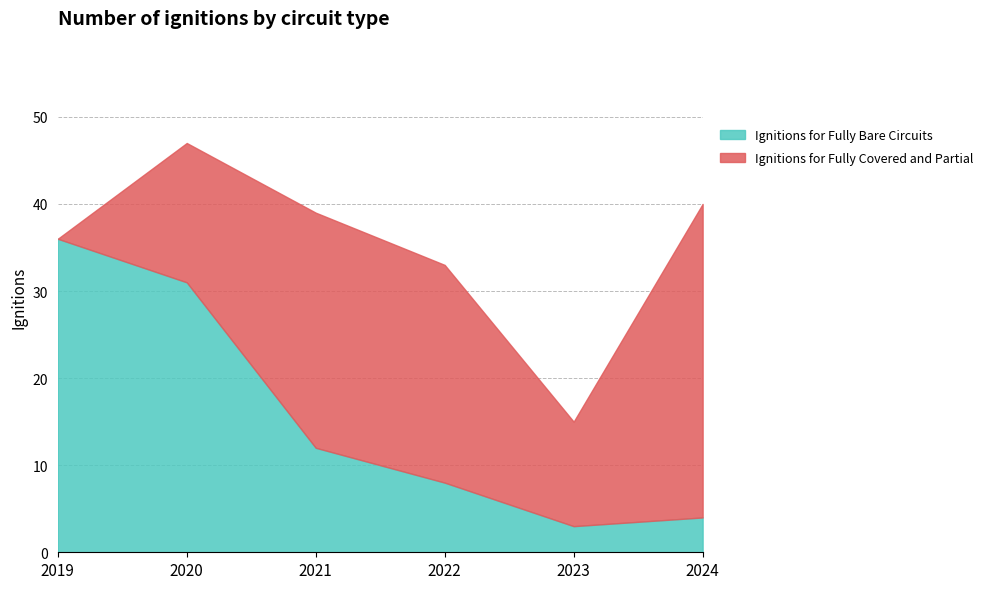

List the labels in order of Ignitions for Fully Bare Circuits value, smallest first.

2023, 2024, 2022, 2021, 2020, 2019